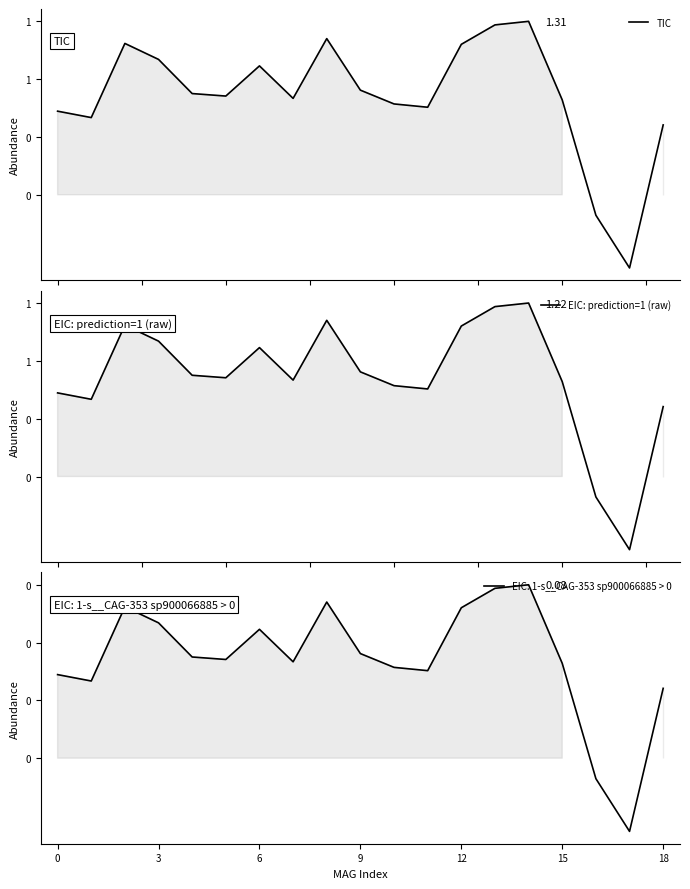

True or false: EIC: prediction=1 (raw) and TIC intersect in this chart.

True